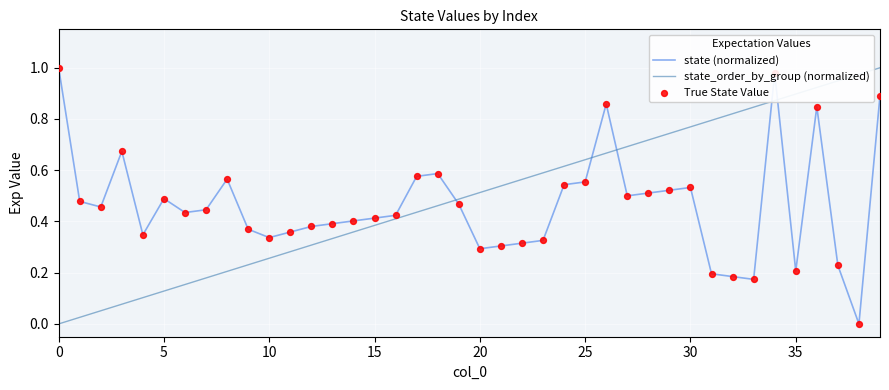

True or false: state (normalized) and state_order_by_group (normalized) cross at least once.

True